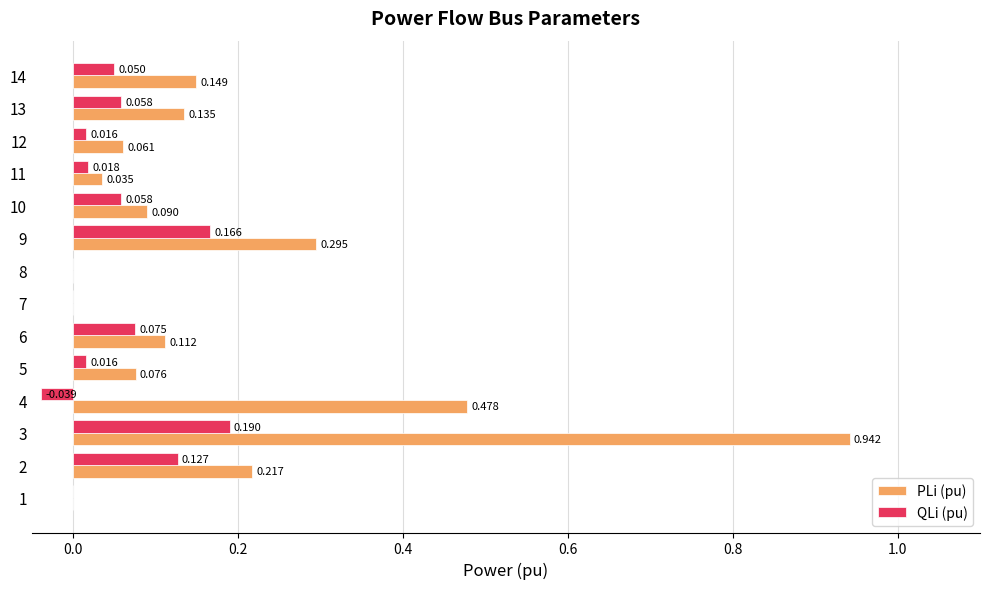

Is the value of QLi (pu) at 3 greater than the value of PLi (pu) at 6?

Yes